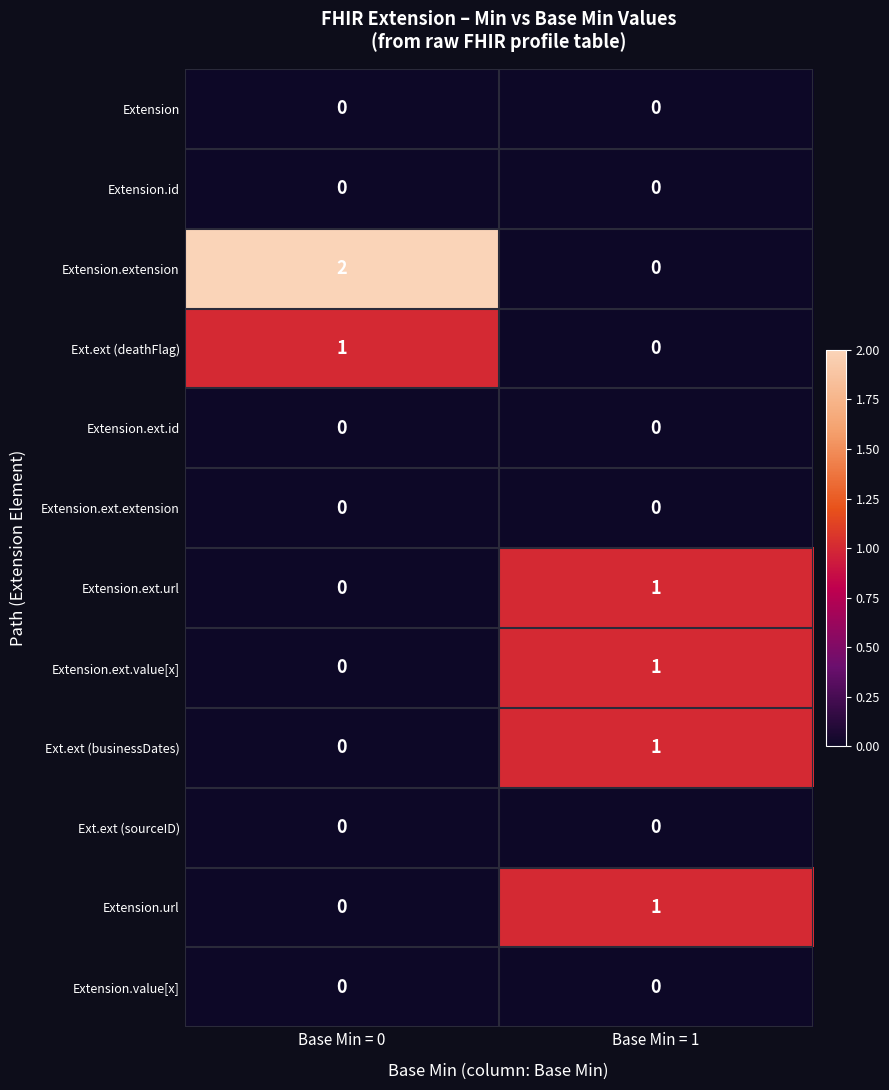

List the labels in order of Extension.ext.value[x] value, smallest first.

Base Min = 0, Base Min = 1